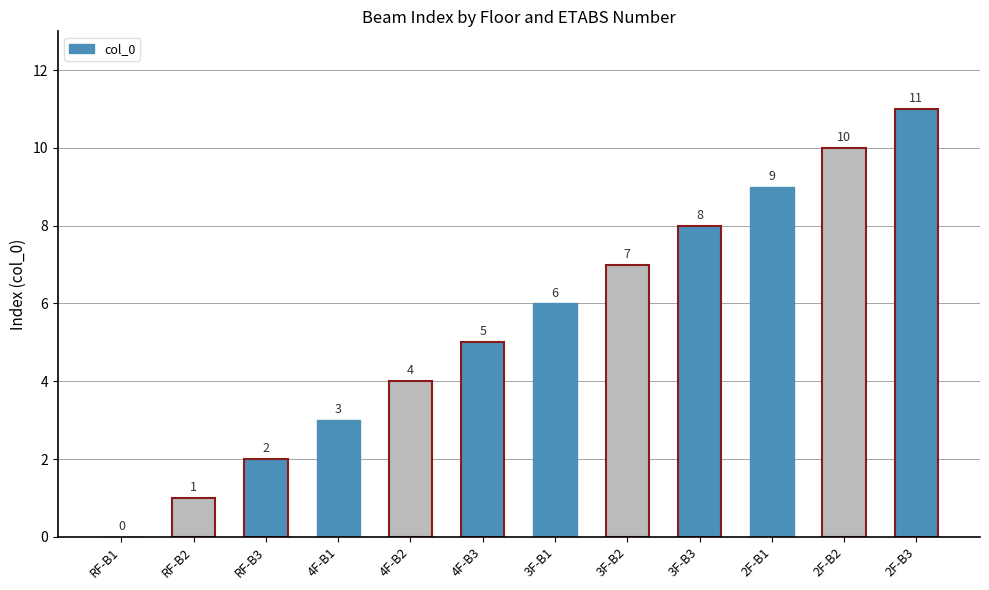

What is the approximate value at 3F-B1, to the nearest 10?

10